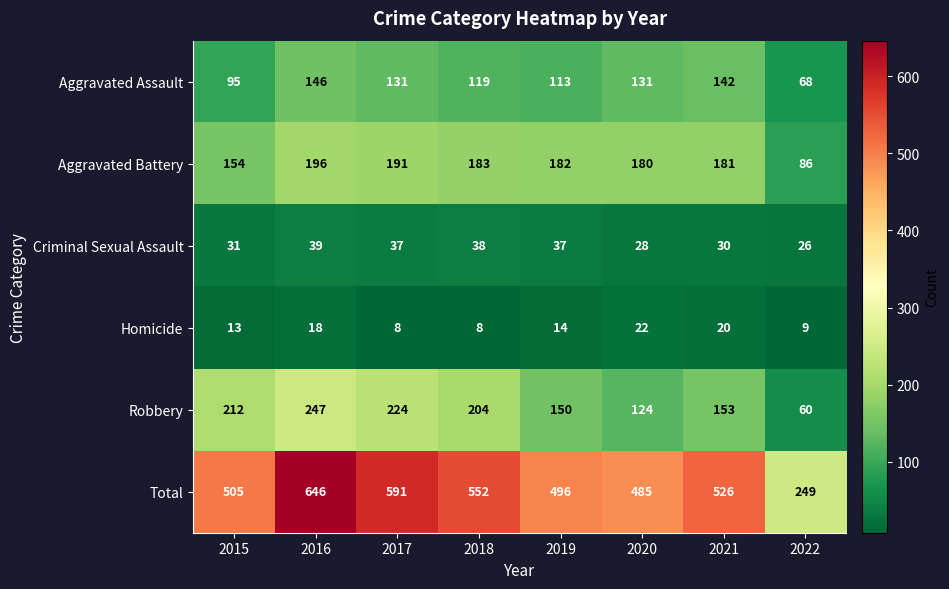

How many distinct data groups are displayed?

6